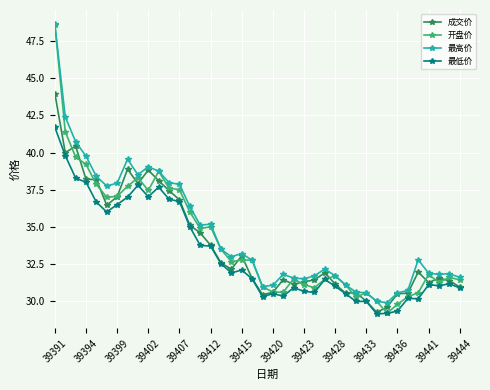

At how many categories does at least one series exceed 29?

40